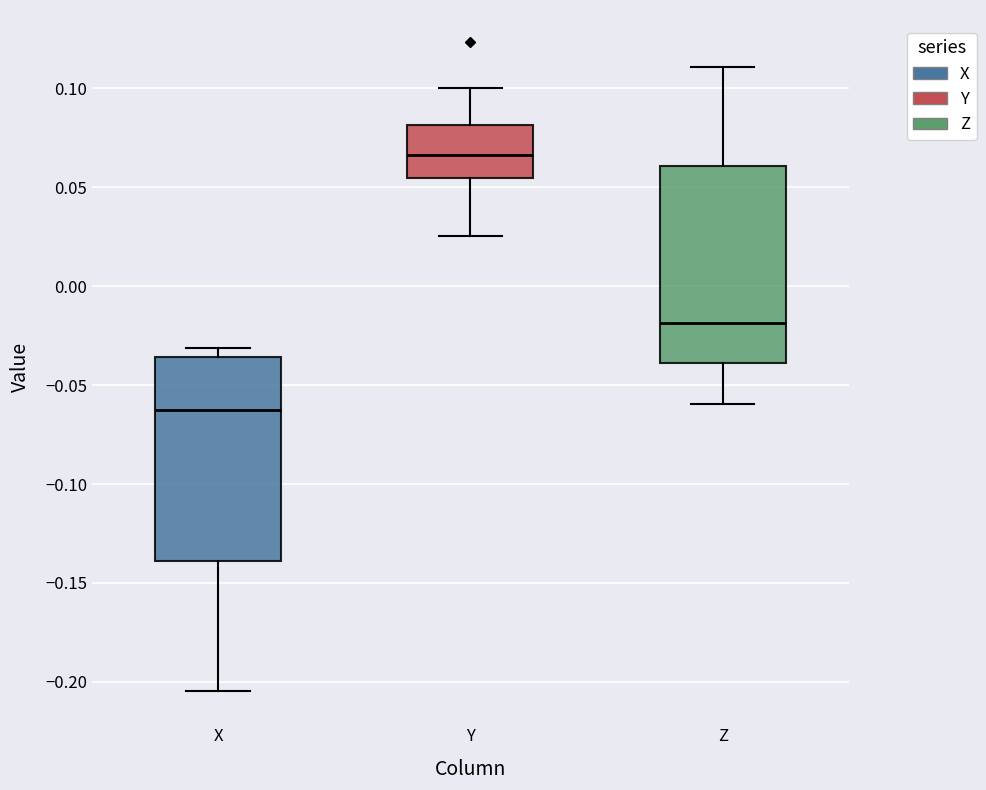

Which box's median line is the lowest?

X